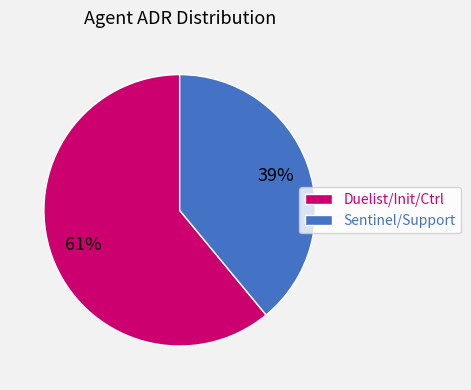

To the nearest percent, what percentage of the pie is Sentinel/Support?

39%